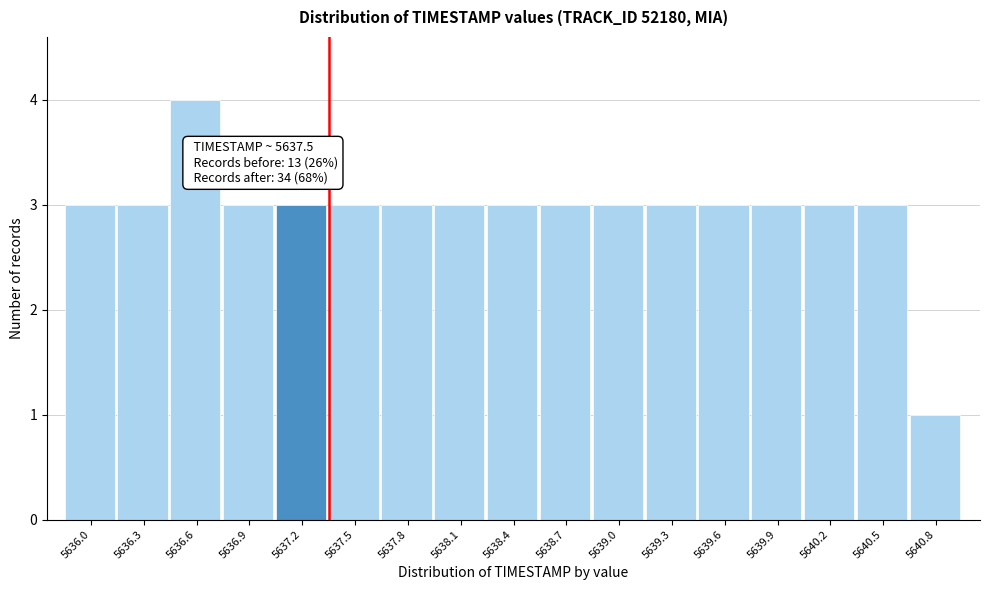

Reading left to right, extract all data points from this chart.

3	3	4	3	3	3	3	3	3	3	3	3	3	3	3	3	1